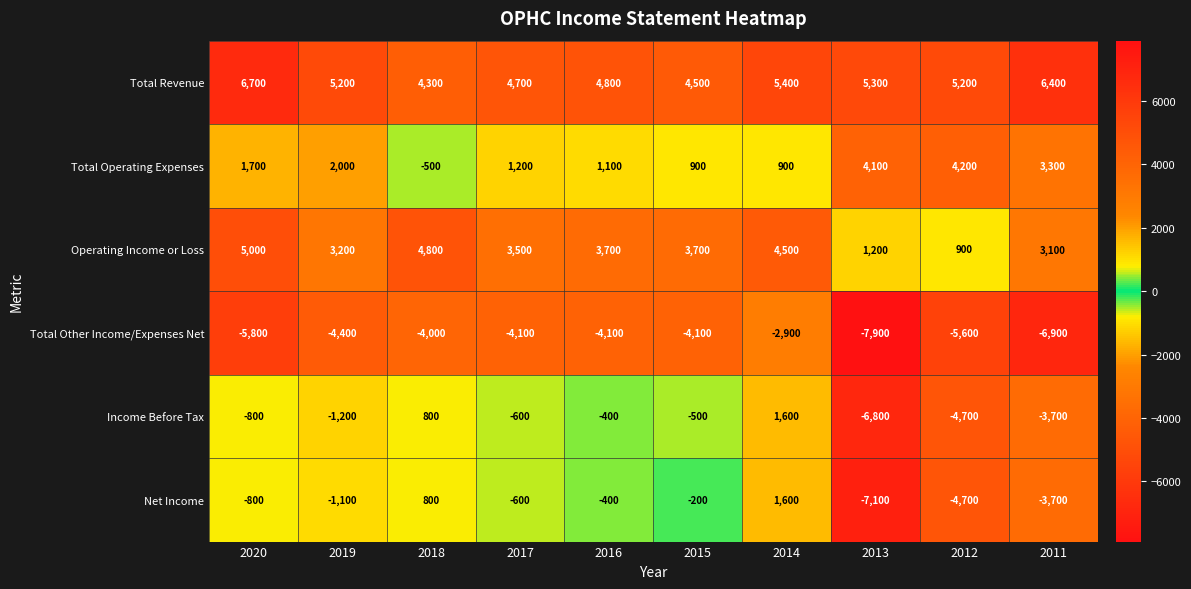

How many data points does each series have?

10